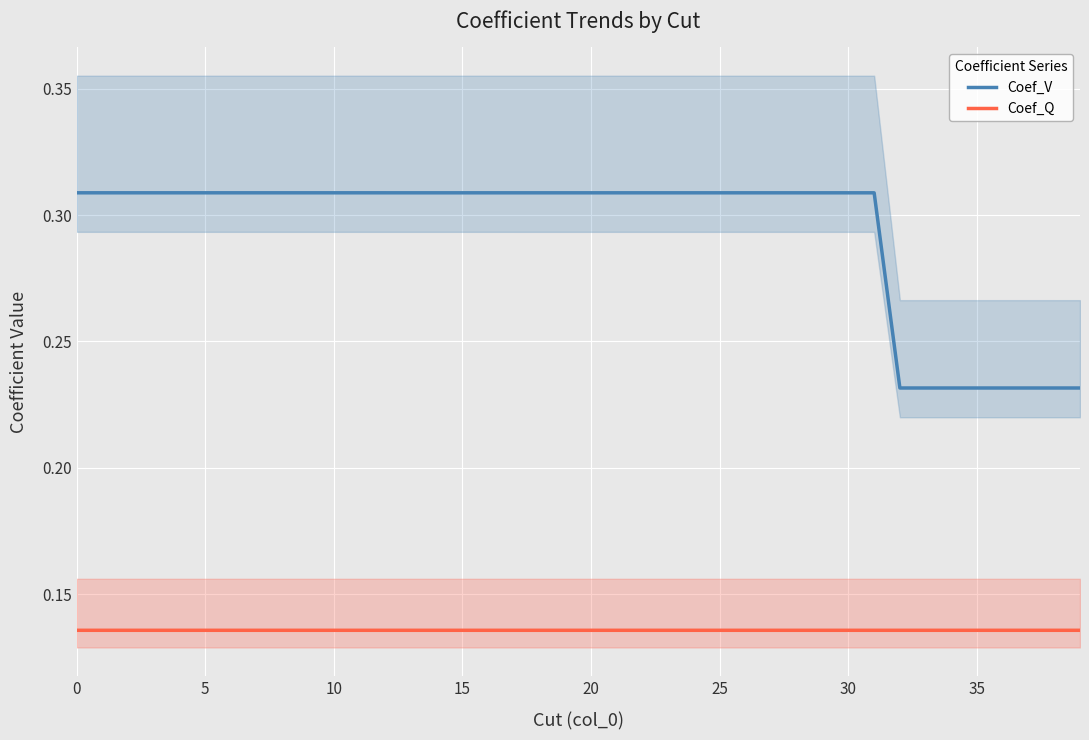

What is the approximate value of Coef_Q at 19?

0.1